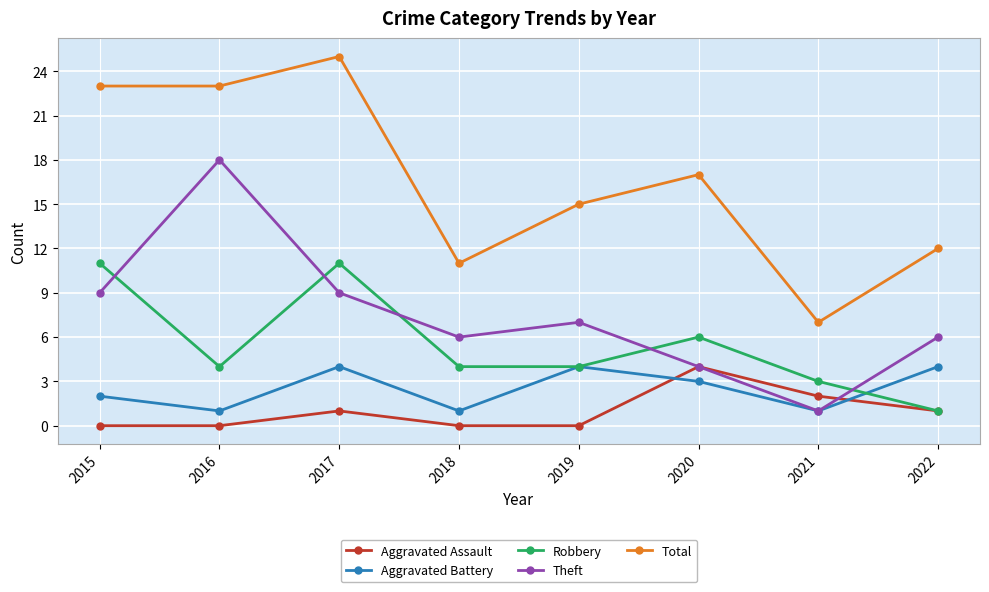

Reading right to left, list all the values displayed in this chart.

Aggravated Assault: 2022=1	2021=2	2020=4	2019=0	2018=0	2017=1	2016=0	2015=0
Aggravated Battery: 2022=4	2021=1	2020=3	2019=4	2018=1	2017=4	2016=1	2015=2
Robbery: 2022=1	2021=3	2020=6	2019=4	2018=4	2017=11	2016=4	2015=11
Theft: 2022=6	2021=1	2020=4	2019=7	2018=6	2017=9	2016=18	2015=9
Total: 2022=12	2021=7	2020=17	2019=15	2018=11	2017=25	2016=23	2015=23